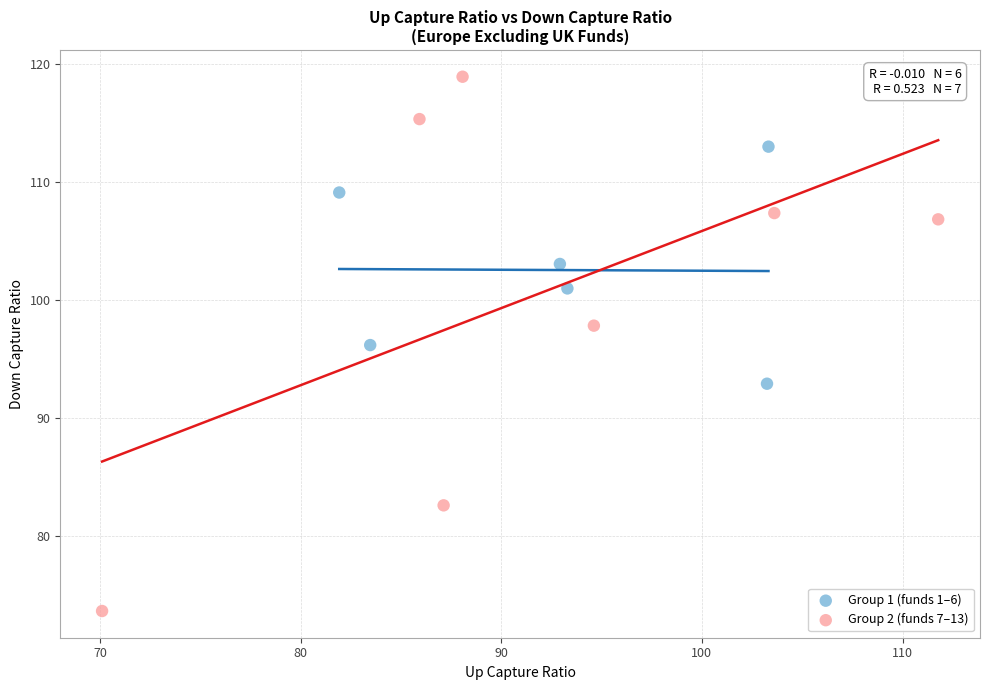

What are all the series names shown in the legend?

Group 1 (funds 1–6), Group 2 (funds 7–13)